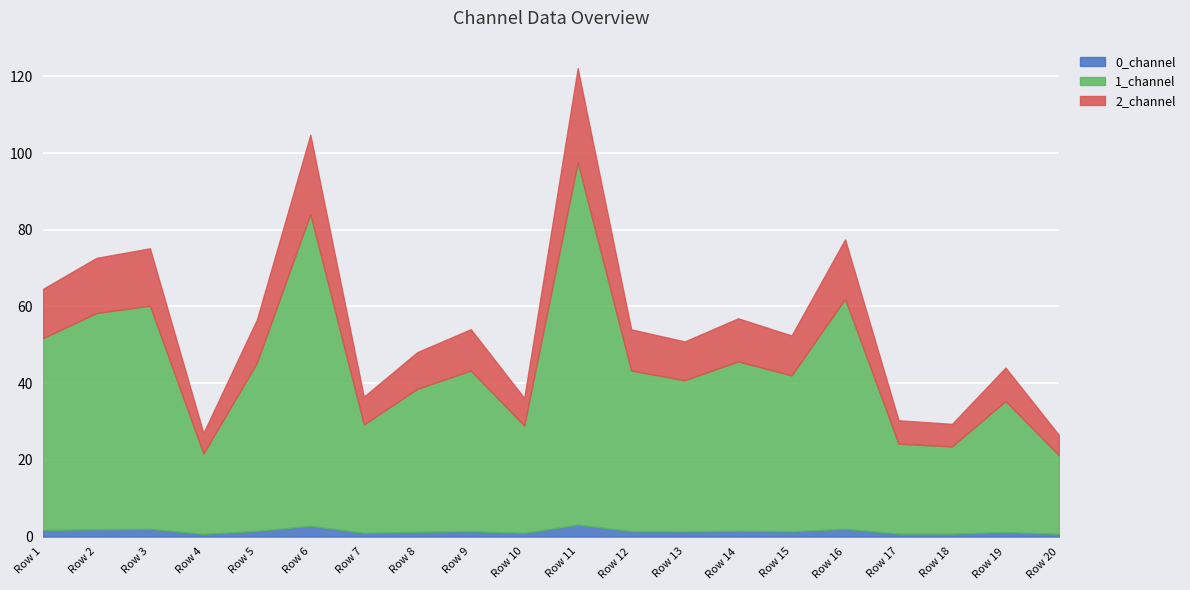

True or false: 2_channel and 0_channel cross at least once.

False